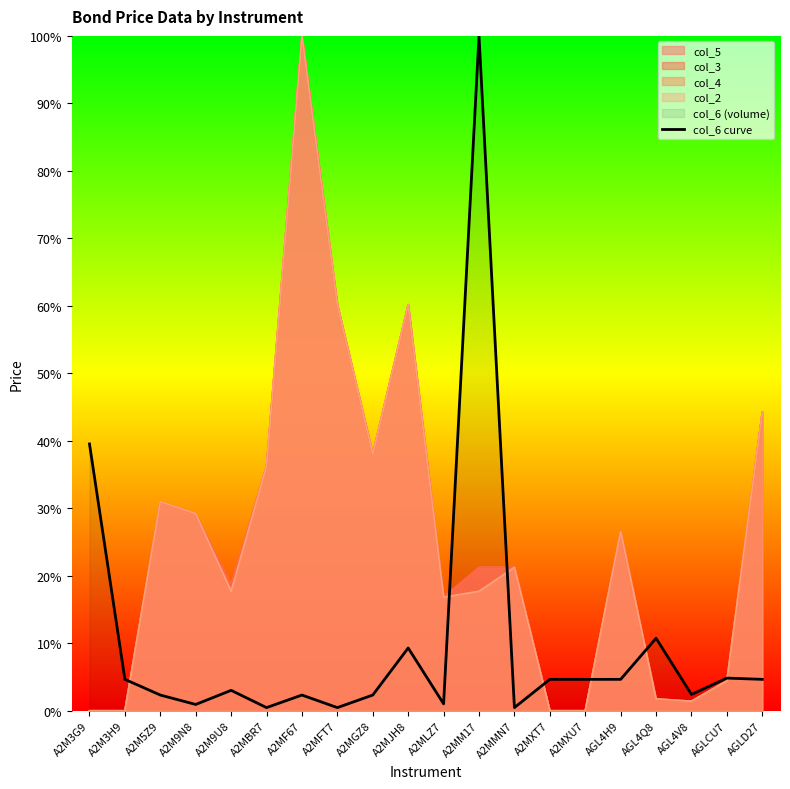

The value at AGL4H9 is 0.1. True or false?

False